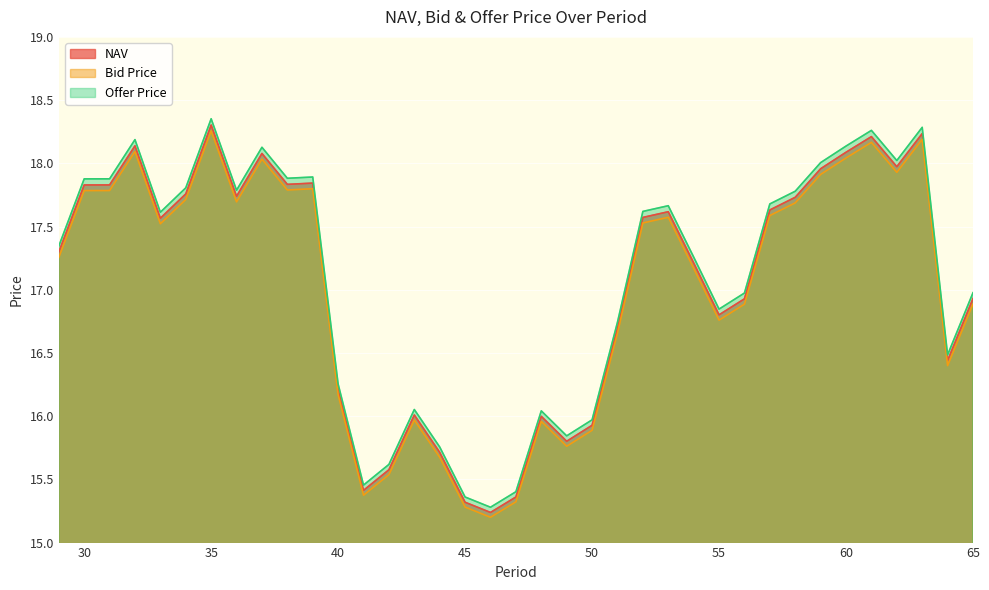

Does the chart display data point markers on the line(s)?

No